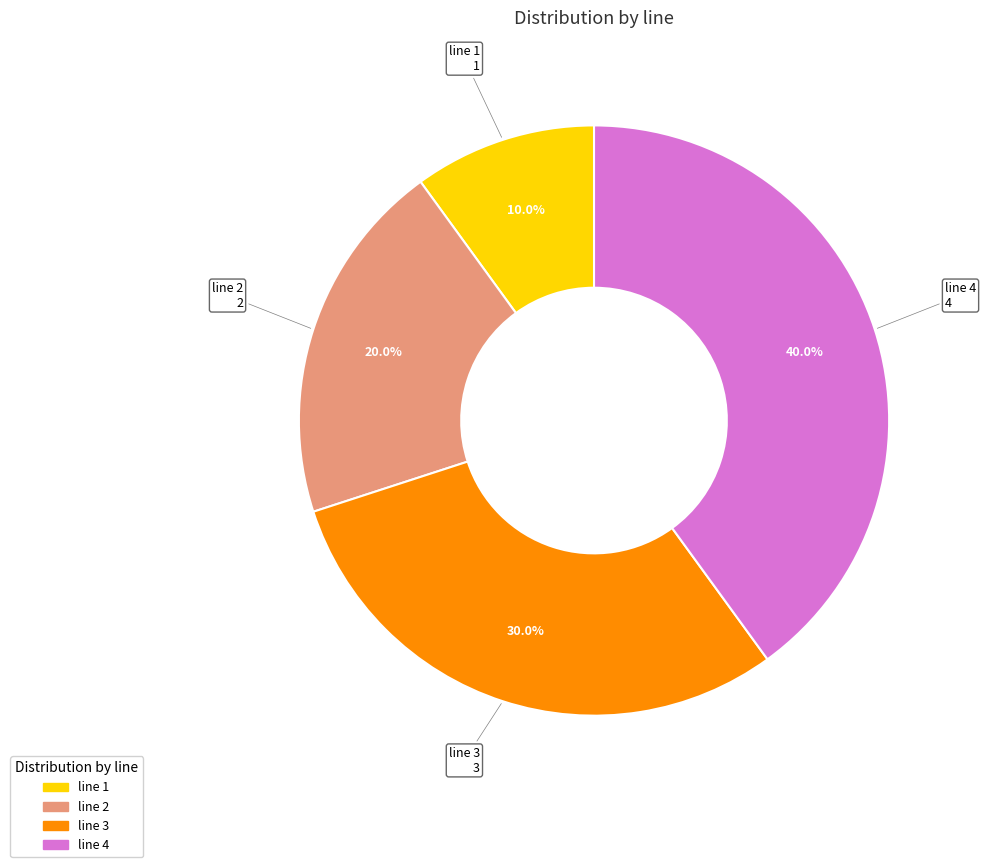

What is the smallest slice in the pie chart?

line 1